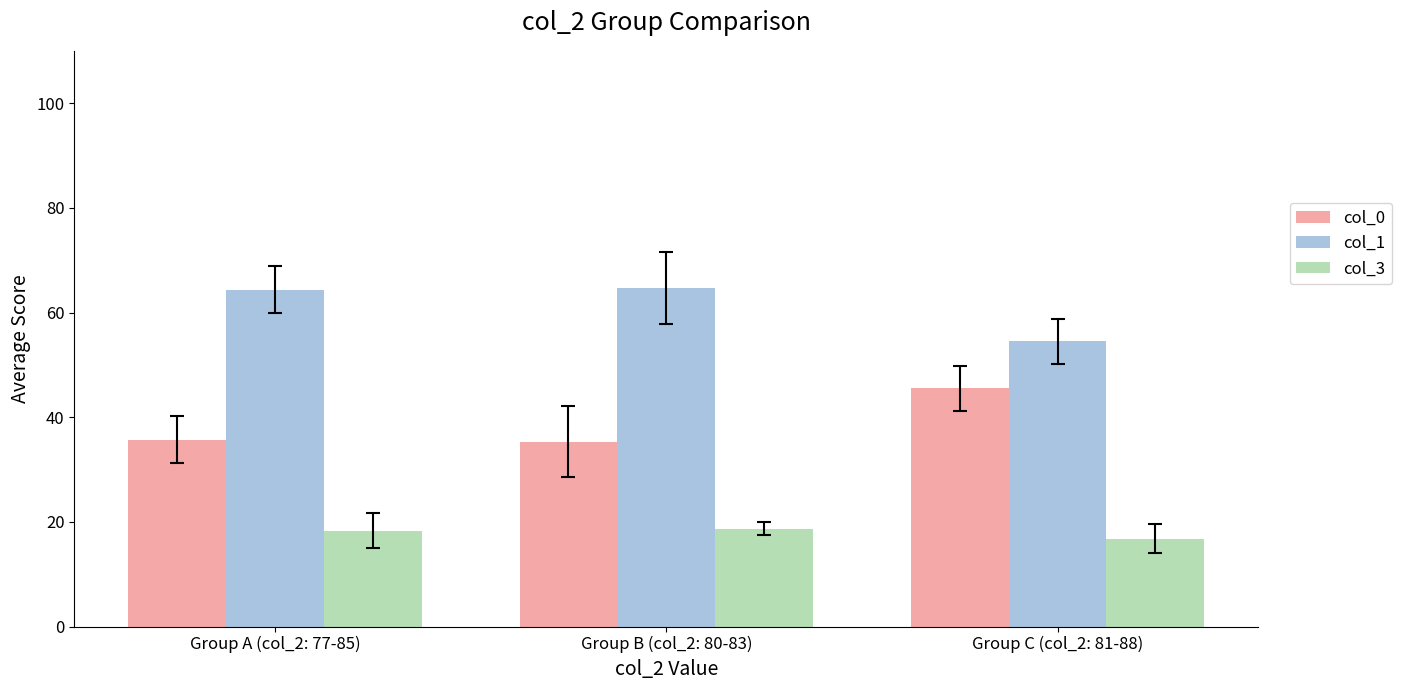

What is the smallest value displayed?

16.8